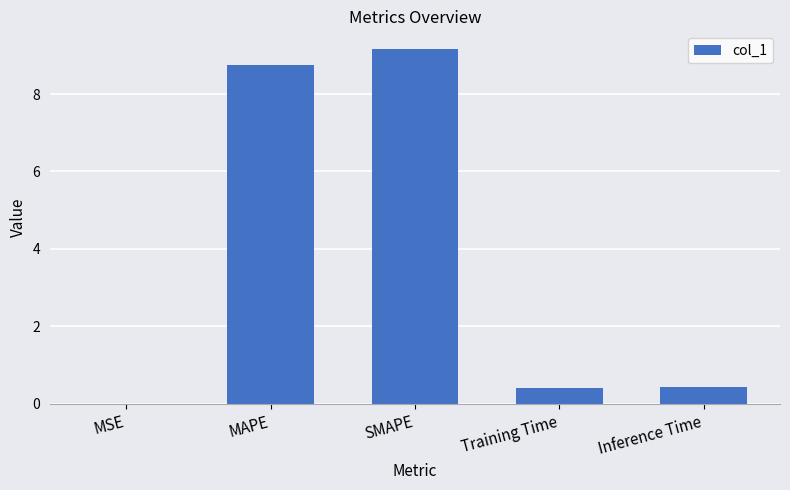

Read the value at Training Time.

0.4